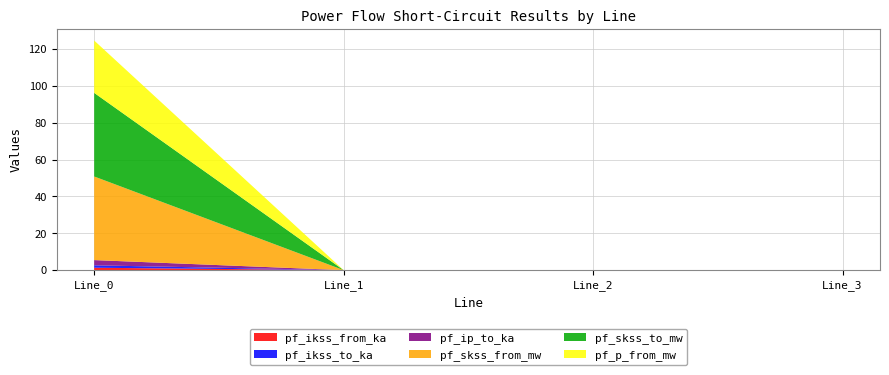

Reading left to right, extract all data points from this chart.

pf_ikss_from_ka: Line_0=1.3	Line_1=0.0	Line_2=0.0	Line_3=0.0
pf_ikss_to_ka: Line_0=1.3	Line_1=0.0	Line_2=0.0	Line_3=0.0
pf_ip_to_ka: Line_0=2.8	Line_1=0.0	Line_2=0.0	Line_3=0.0
pf_skss_from_mw: Line_0=45.4	Line_1=0.0	Line_2=0.0	Line_3=0.0
pf_skss_to_mw: Line_0=45.4	Line_1=0.0	Line_2=0.0	Line_3=0.0
pf_p_from_mw: Line_0=28.4	Line_1=0.0	Line_2=0.0	Line_3=0.0